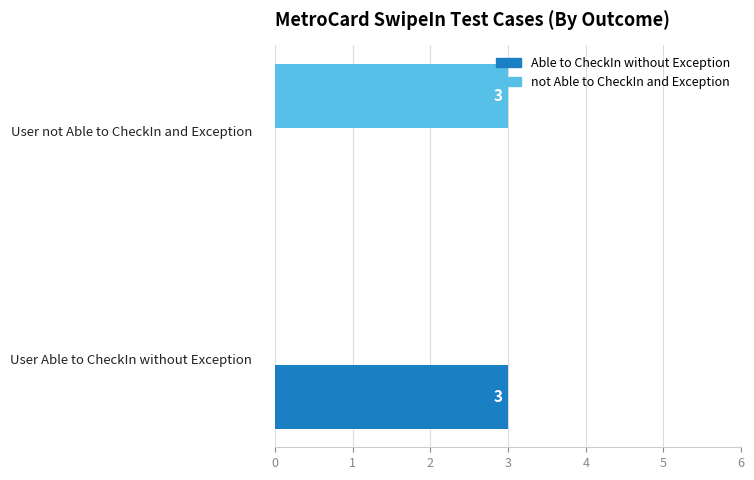

What is the highest value of the Able to CheckIn without Exception series?

3